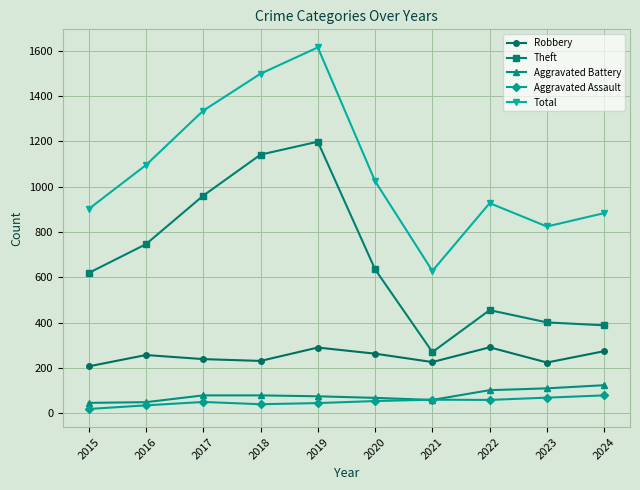

How many categories are shown in the chart?

10